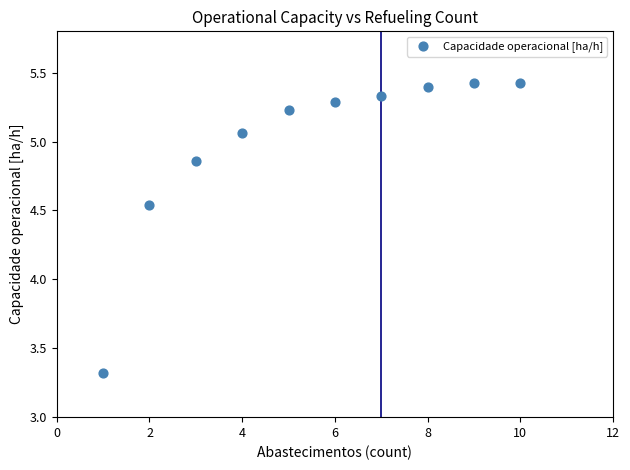

What is the average Y value?

5.0